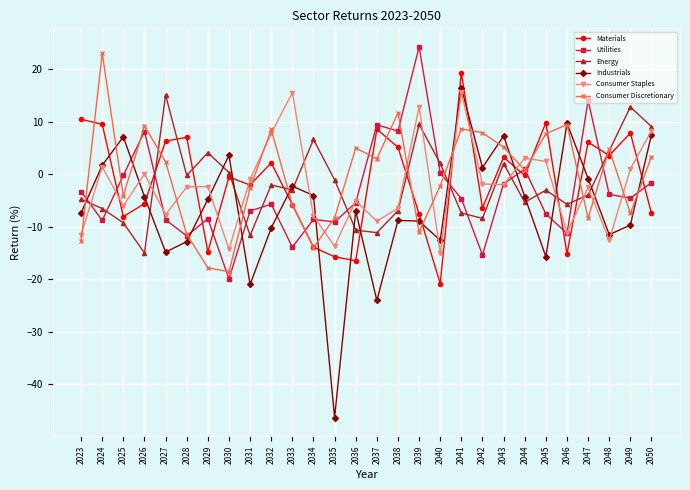

What is the difference between the second highest and second lowest values in the Utilities series?

29.5